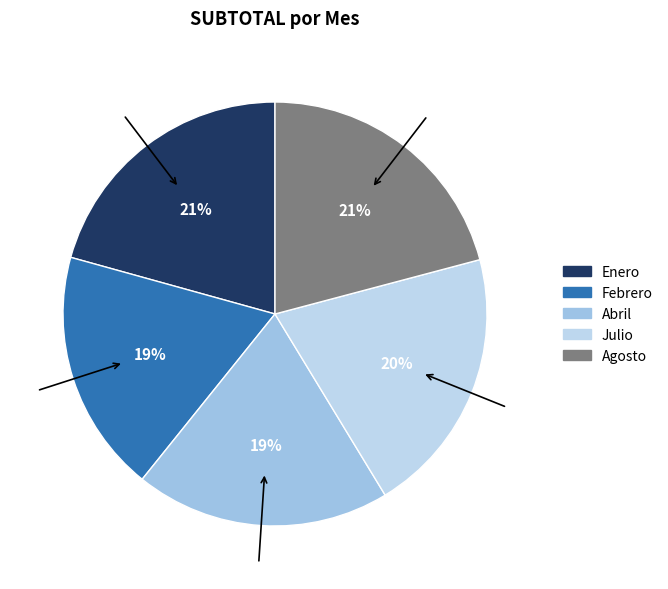

Which has a higher value, Agosto or Enero?

Agosto